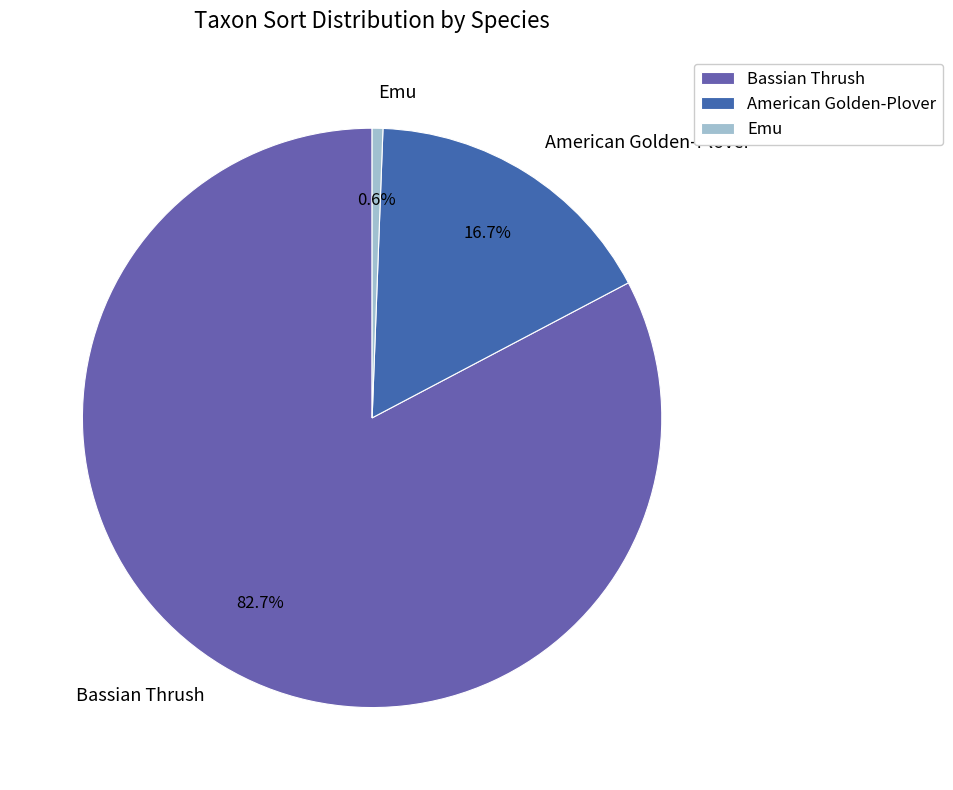

To the nearest percent, what is the combined percentage of Bassian Thrush and American Golden-Plover?

99%